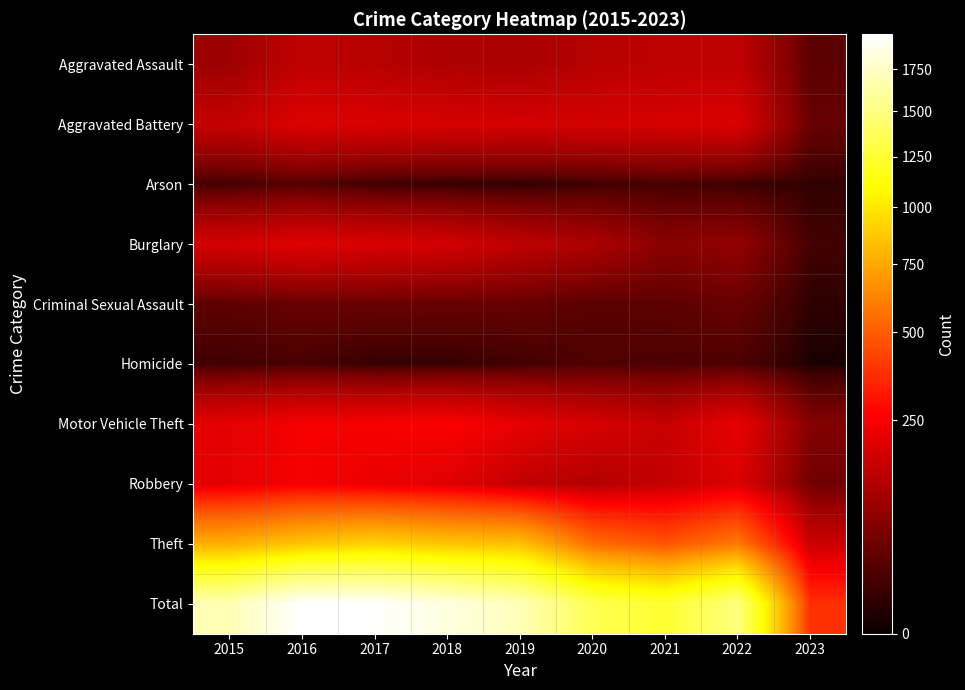

What is the greatest value displayed?

1975